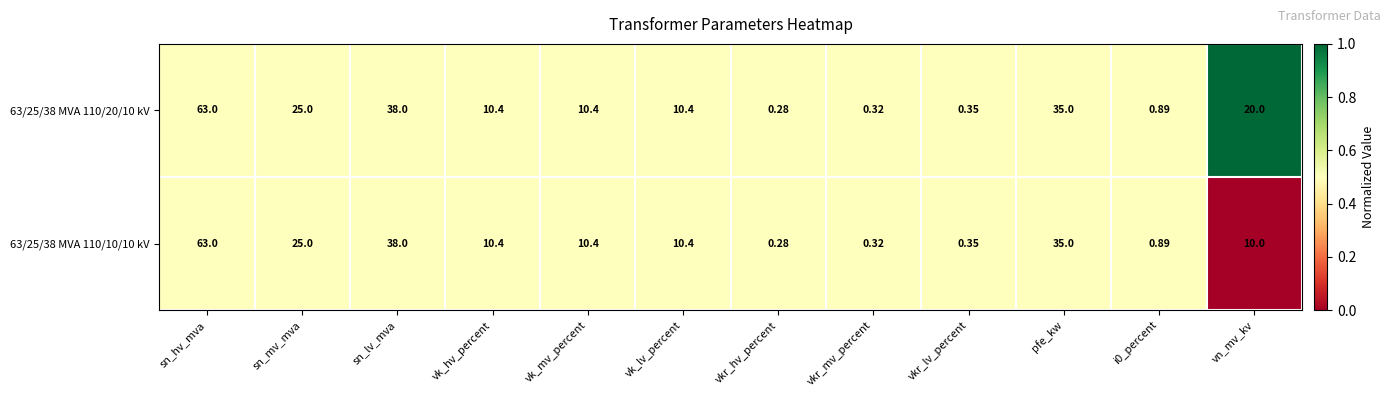

At which category is the sum across all series the highest?

sn_hv_mva